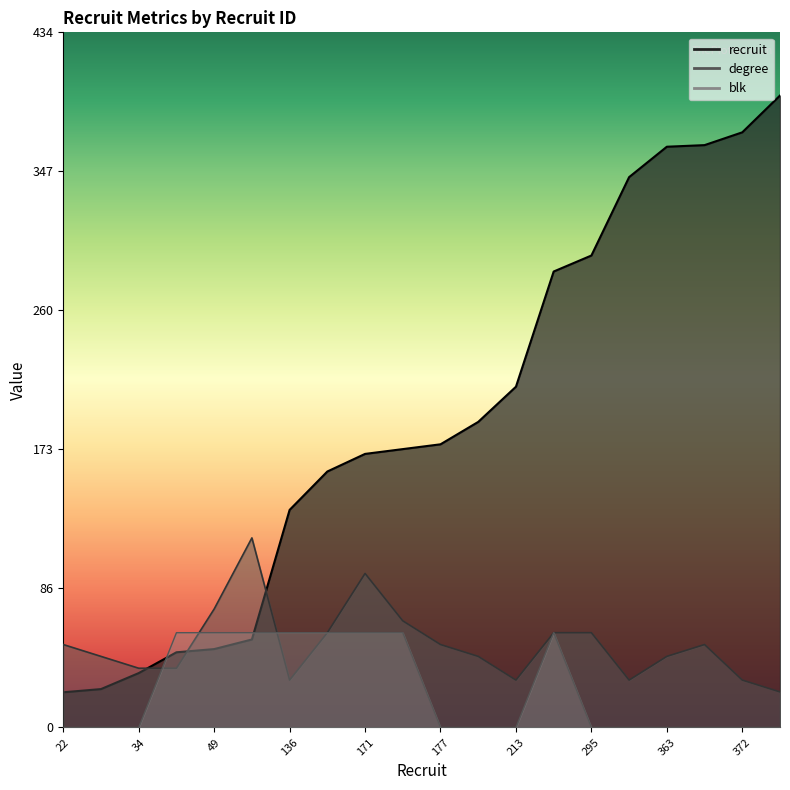

The blk series shows 0.0 at 363. True or false?

True